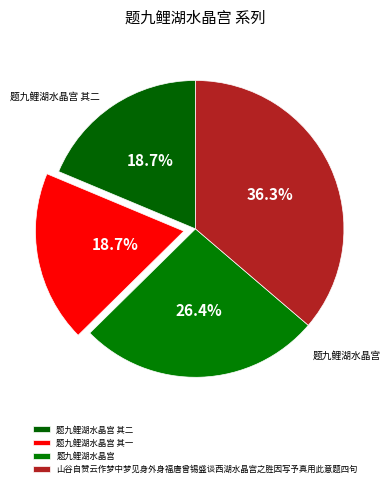

Is there any slice that represents more than half of the pie?

No